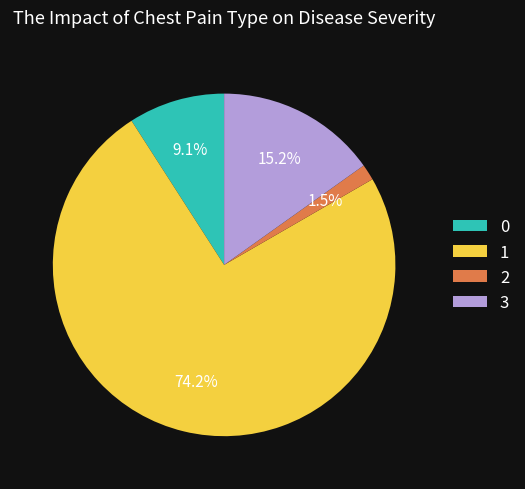

Which has a higher value, 2 or 3?

3